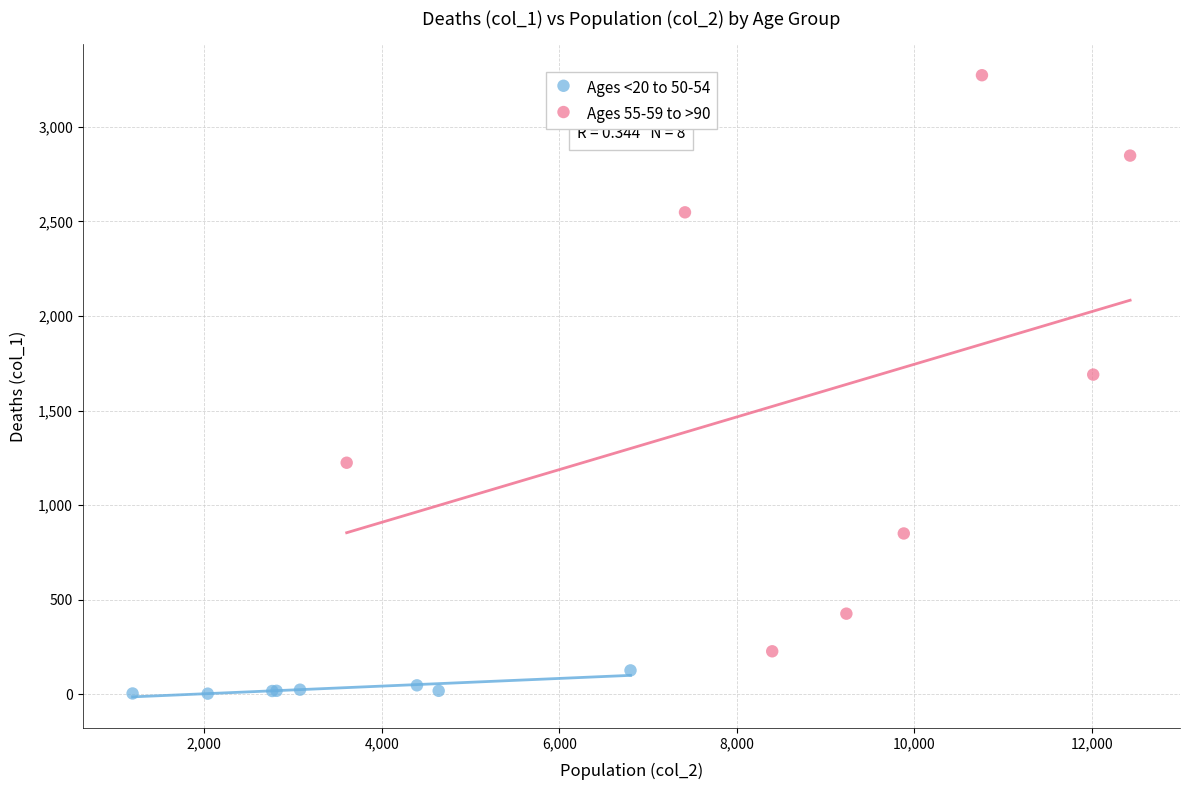

Which series has the largest Y range (max minus min)?

Ages 55-59 to >90